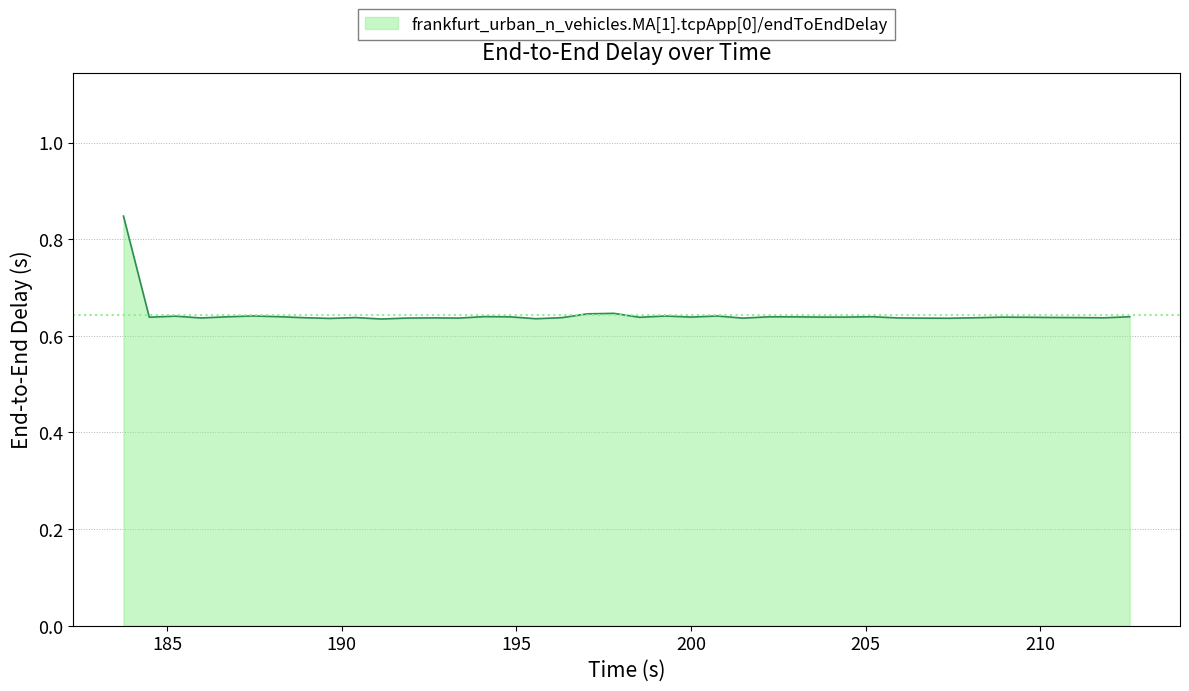

What is the difference between the maximum and second lowest values?

0.2